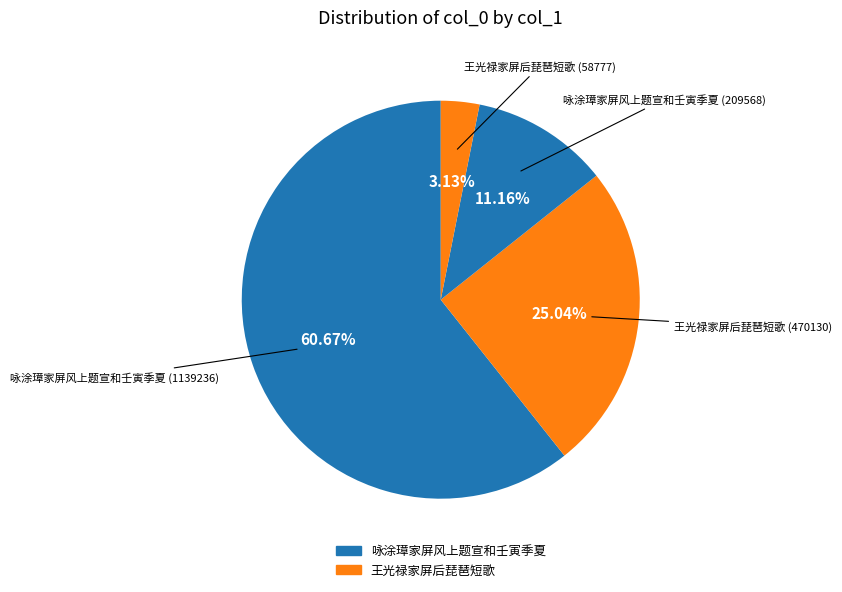

Rank the categories by value from highest to lowest.

咏涂璋家屏风上题宣和壬寅季夏 (1139236), 王光禄家屏后琵琶短歌 (470130), 咏涂璋家屏风上题宣和壬寅季夏 (209568), 王光禄家屏后琵琶短歌 (58777)